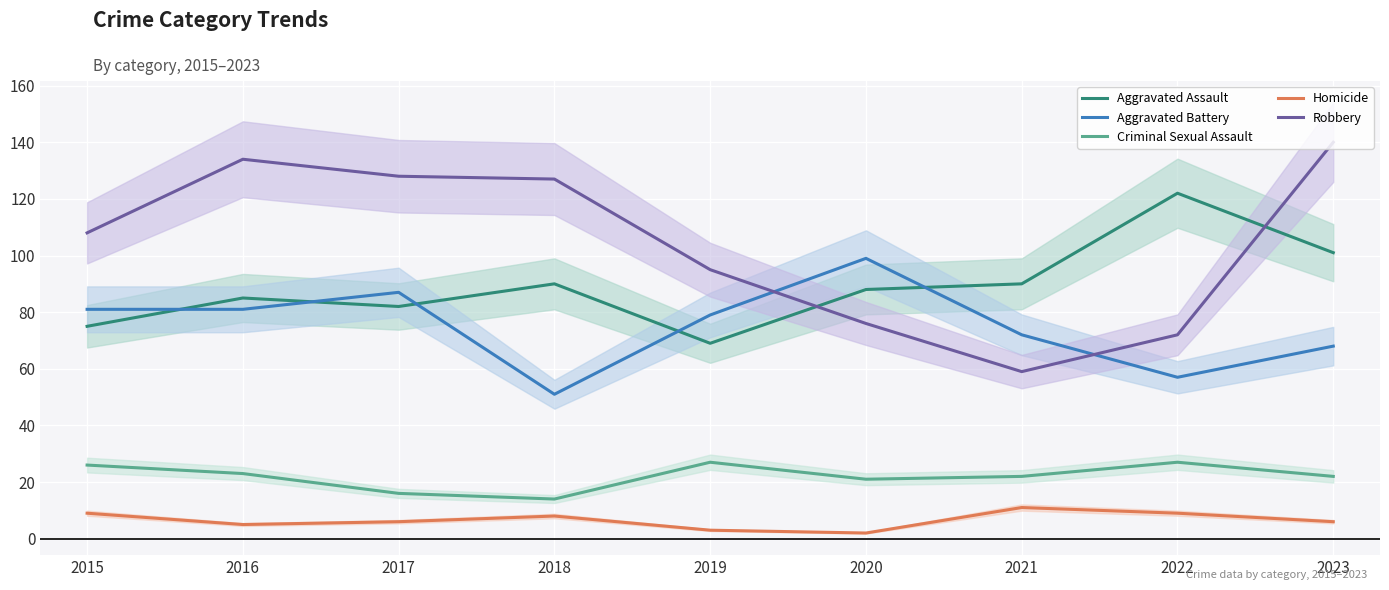

The value of Aggravated Battery at 2022 is 57. True or false?

True